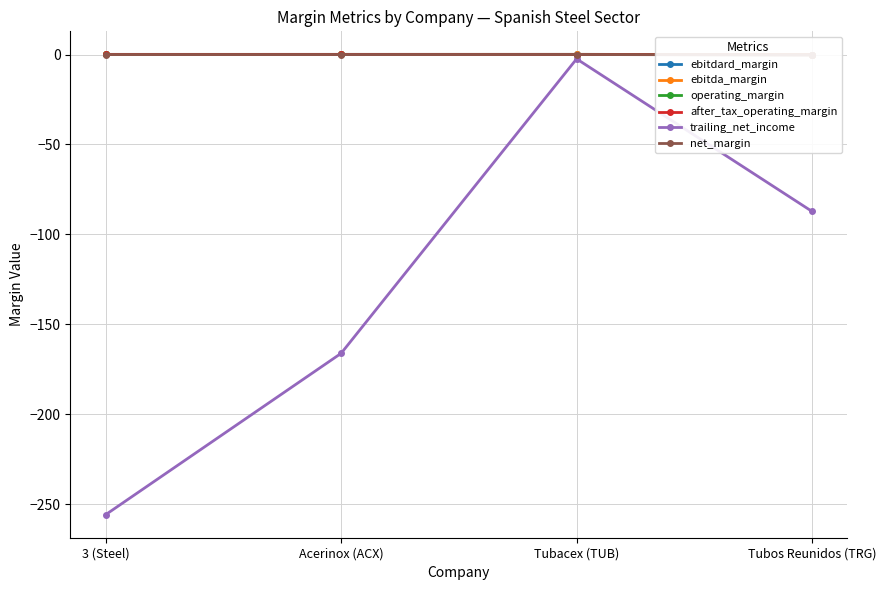

Is the value of after_tax_operating_margin at Tubos Reunidos (TRG) greater than the value of trailing_net_income at Acerinox (ACX)?

Yes